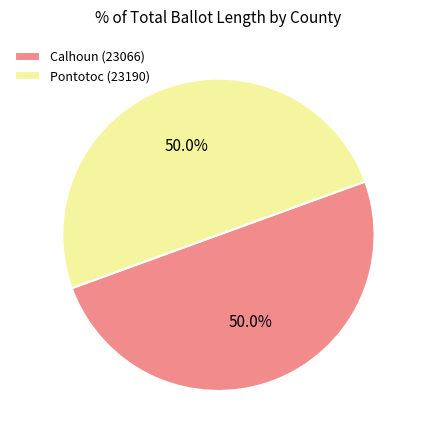

How much of the chart is everything except Calhoun (23066)?

50.0%